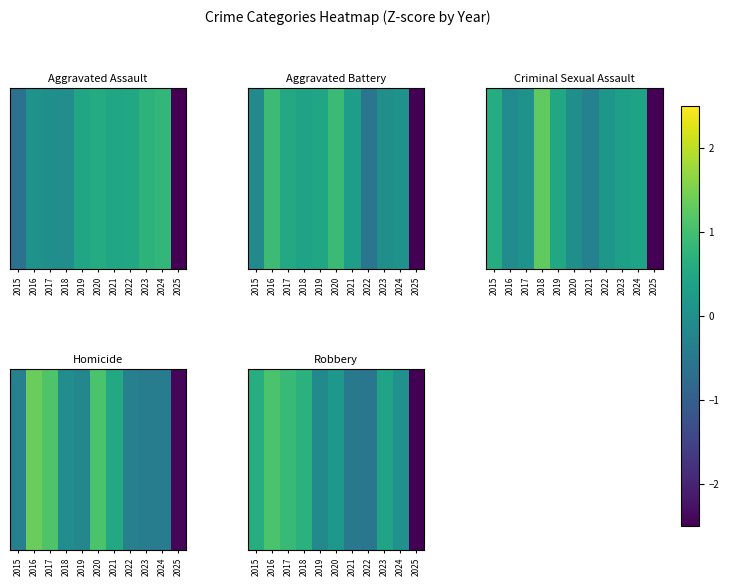

The value at 2016 is 1.5. True or false?

False